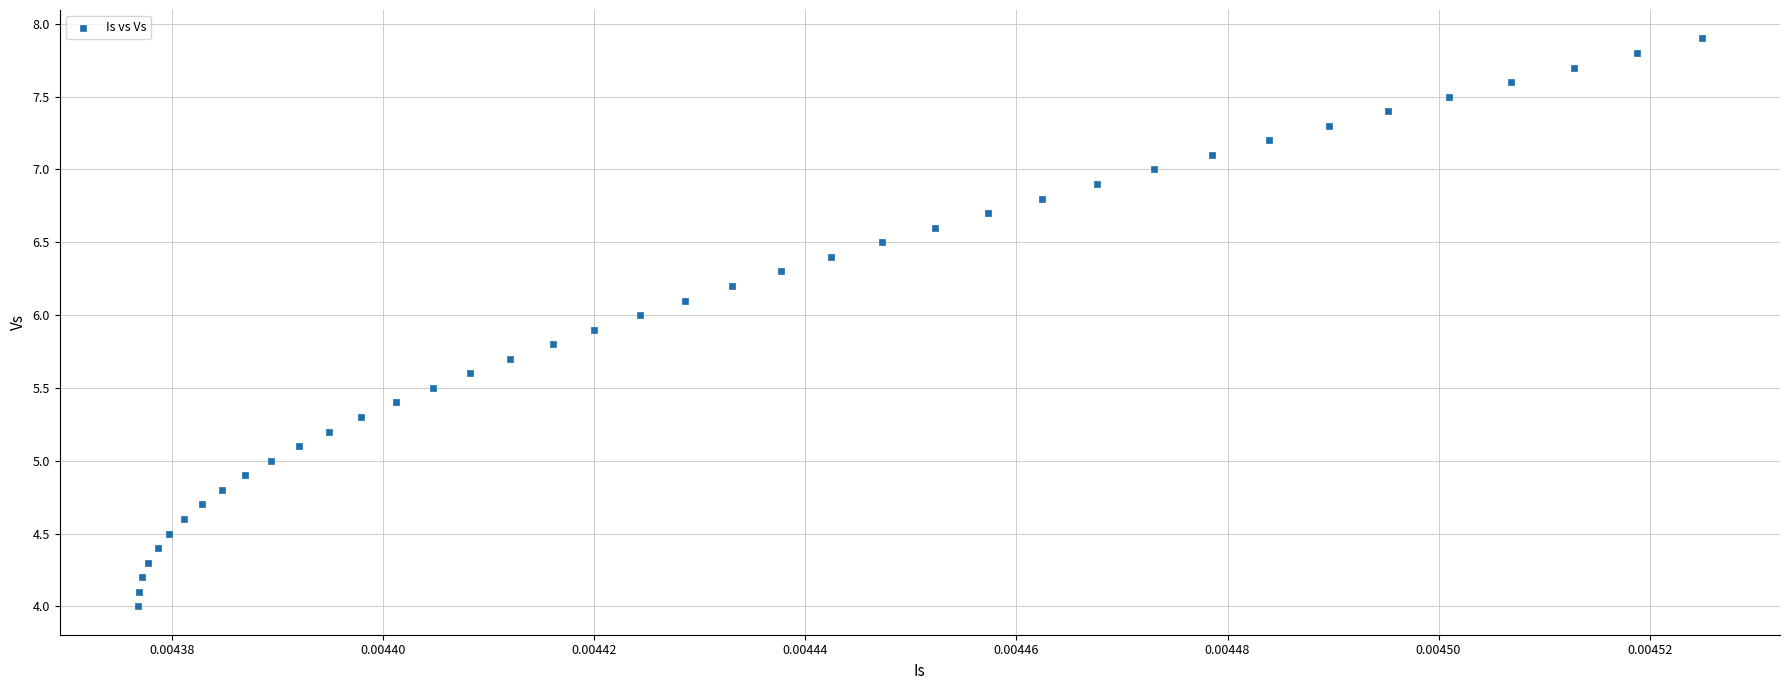

What is the range of Y values (max minus min)?

3.9